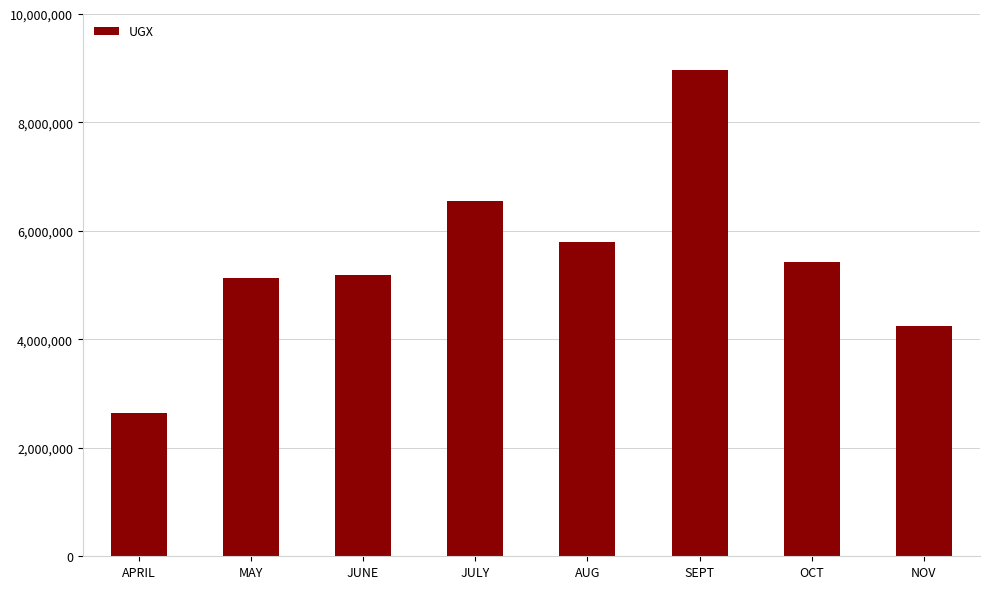

Reading left to right, what are all the values shown in this chart?

APRIL=2650000	MAY=5130000	JUNE=5180000	JULY=6550000	AUG=5800000	SEPT=8970000	OCT=5420000	NOV=4250000